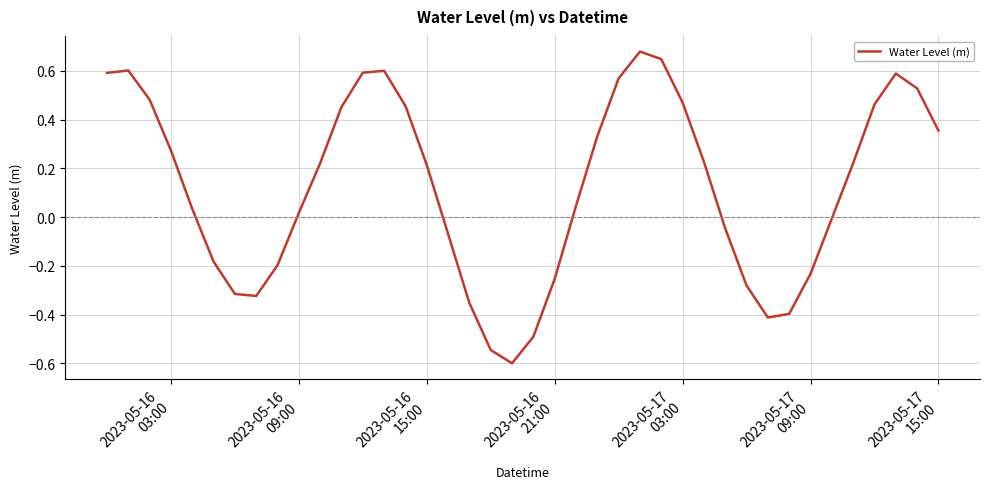

What is the difference between the maximum and minimum values?

1.3